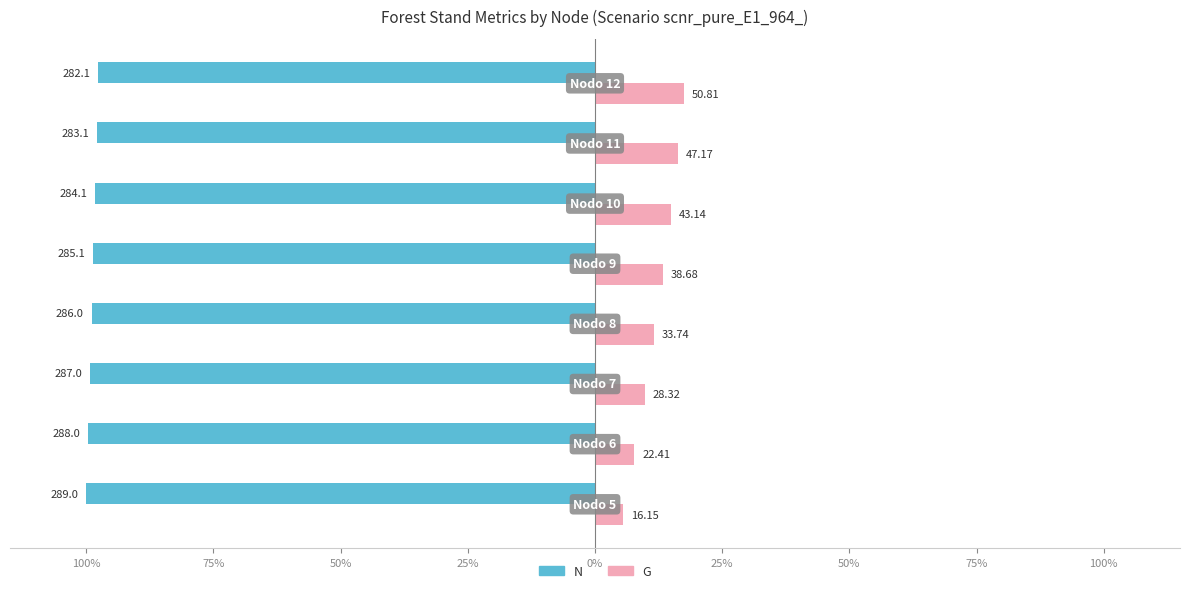

What is the average value of the N series?

-98.8